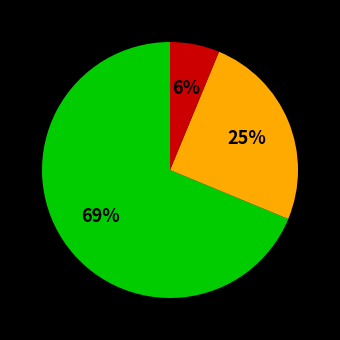

To the nearest percent, what is the average slice percentage?

33%